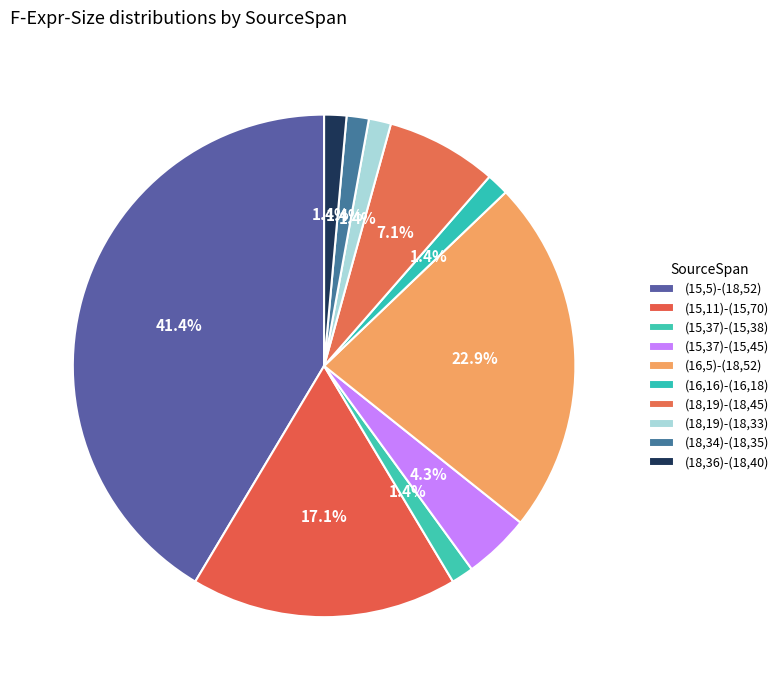

Is (18,34)-(18,35) the majority of the pie?

No